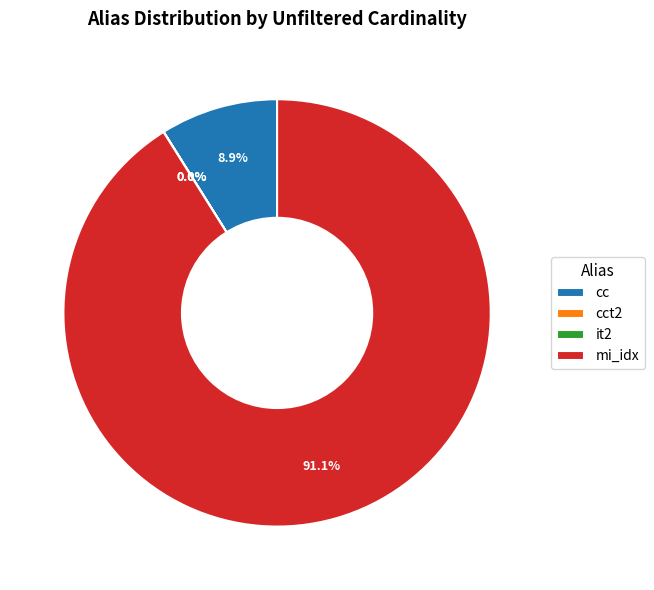

Does mi_idx account for over 50% of the chart?

Yes